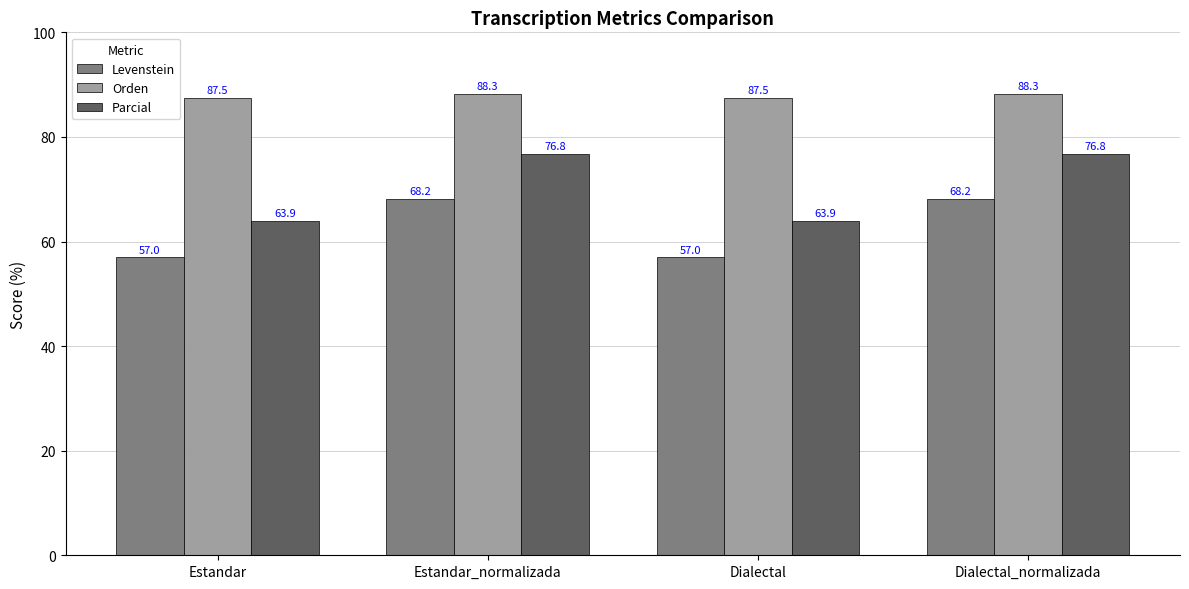

What position from the right is Dialectal?

2